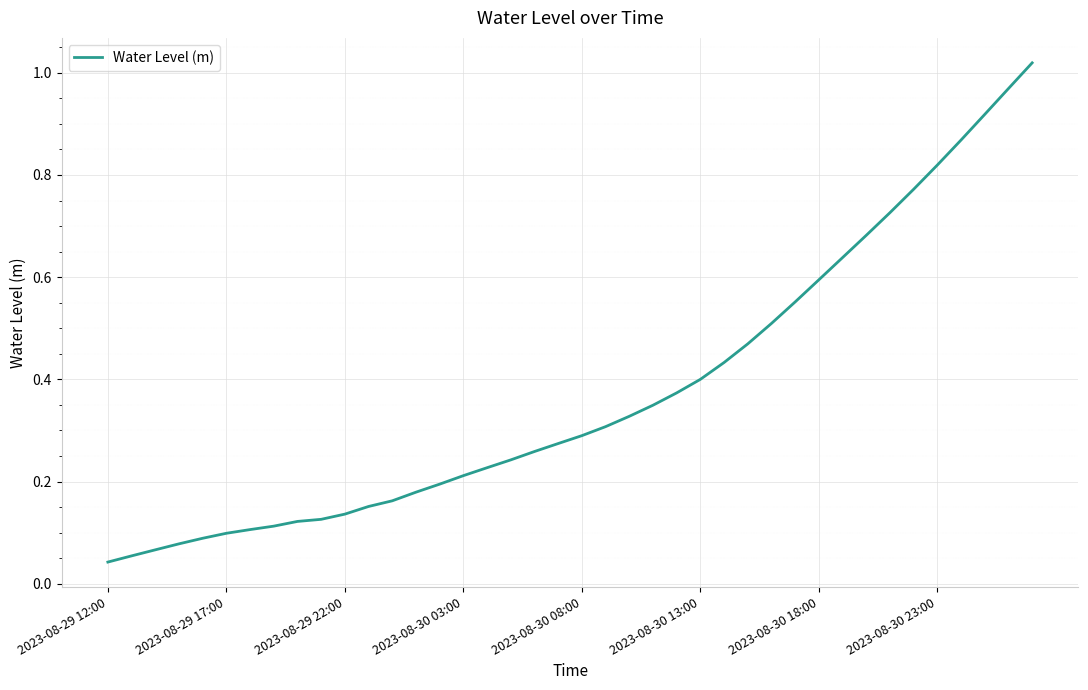

The value at 2023-08-30 18:00 is 0.6. True or false?

True